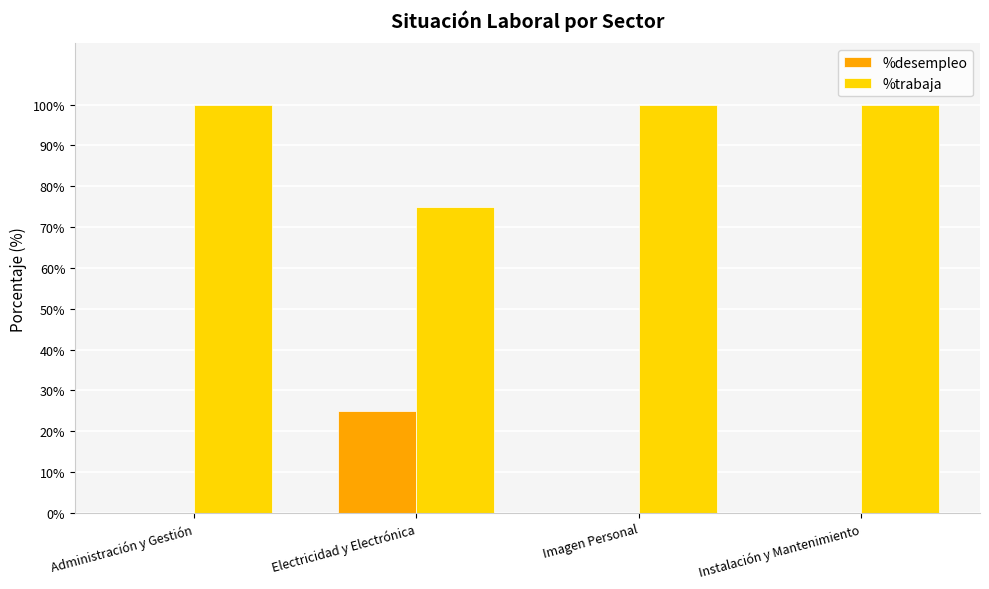

What is the greatest value displayed?

100